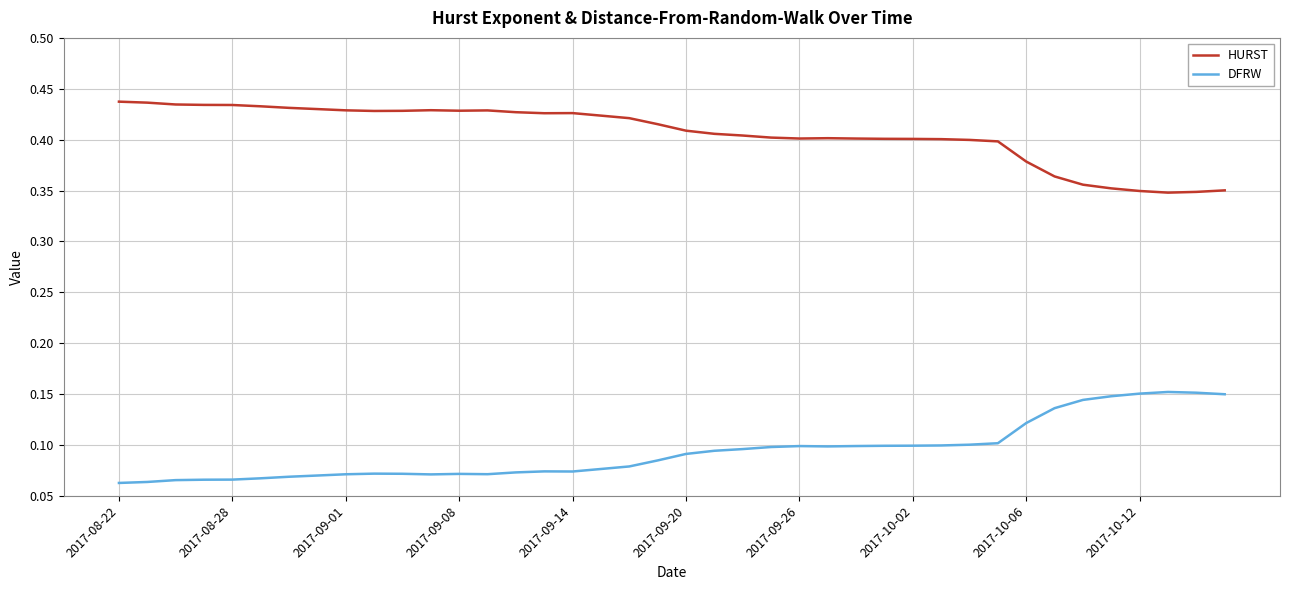

True or false: HURST and DFRW cross at least once.

False